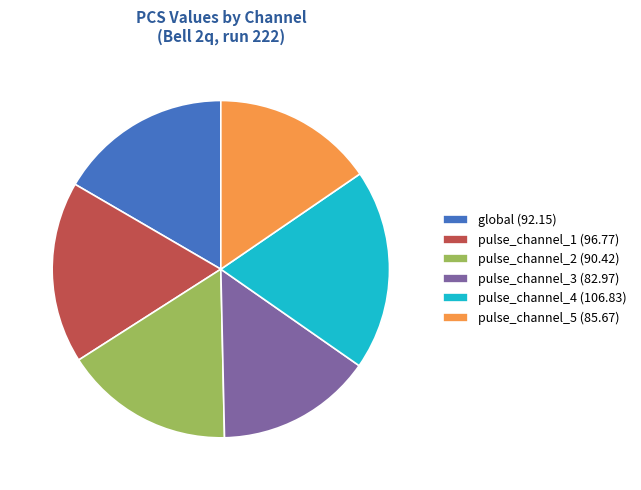

Does pulse_channel_4 account for over 50% of the chart?

No